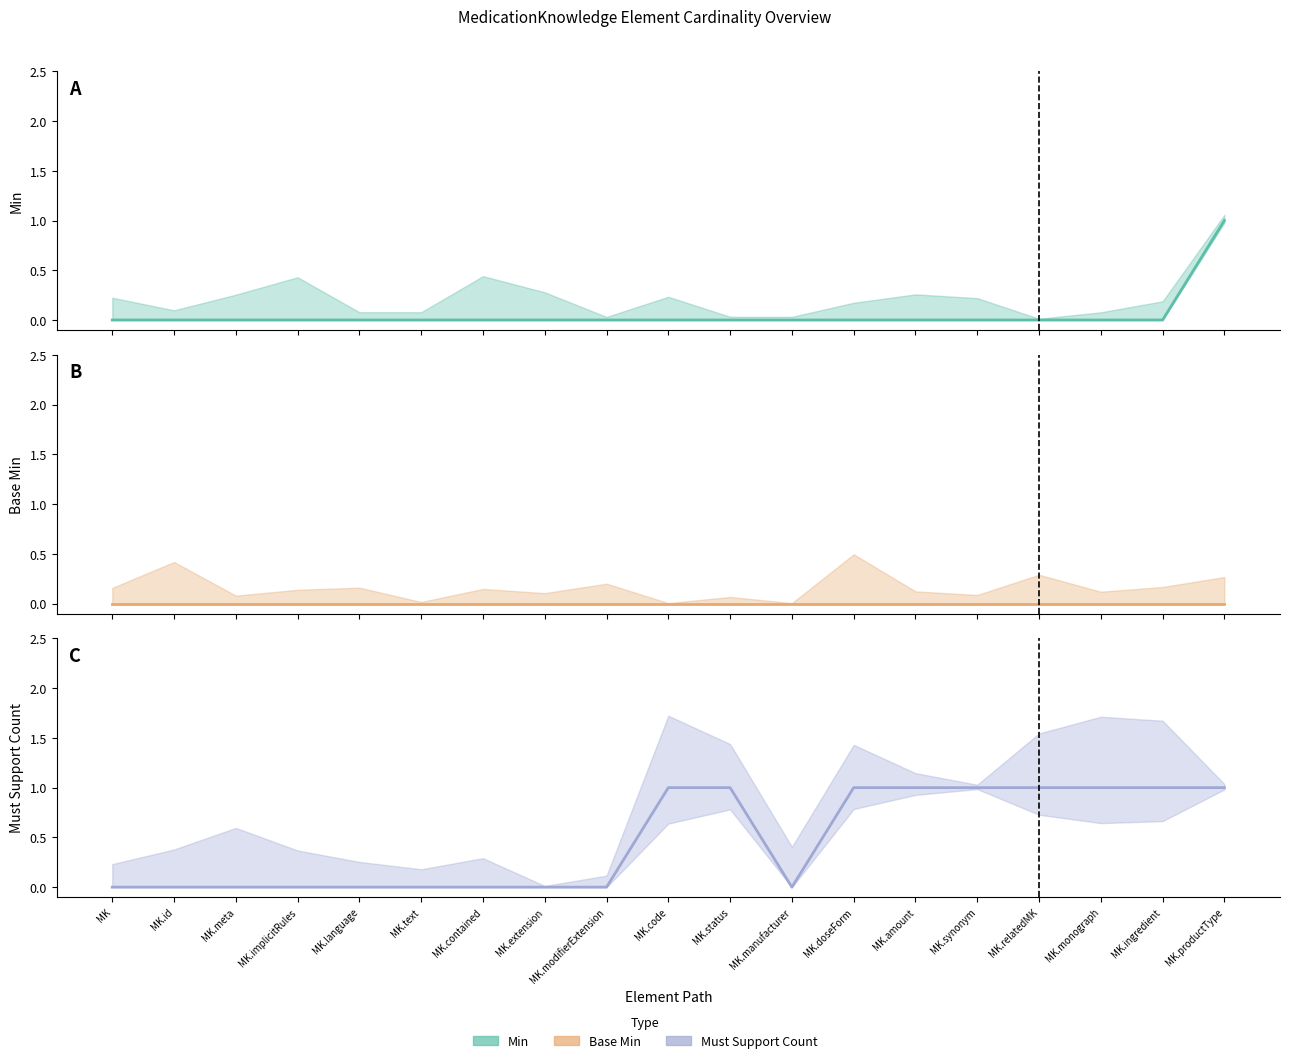

What are all the series names shown in the legend?

Min, Base Min, Must Support Count